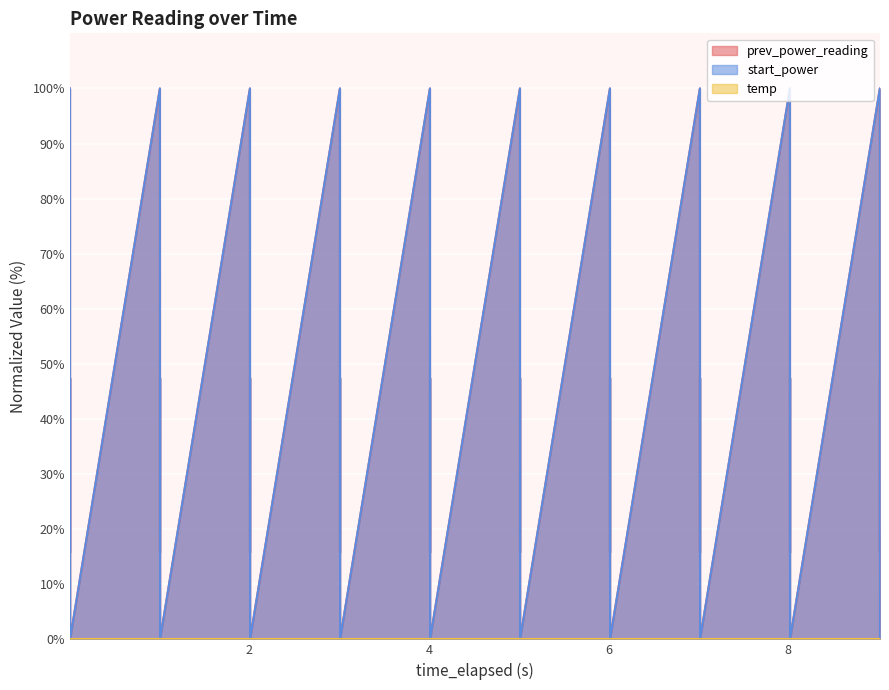

In prev_power_reading, how many points are lower than both neighbors (excluding endpoints)?

19